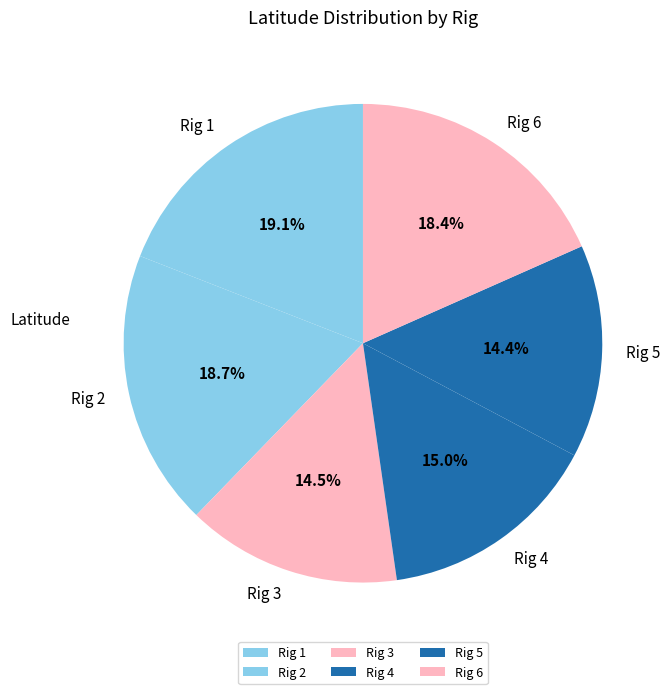

What percentage is NOT represented by Rig 5?

85.6%